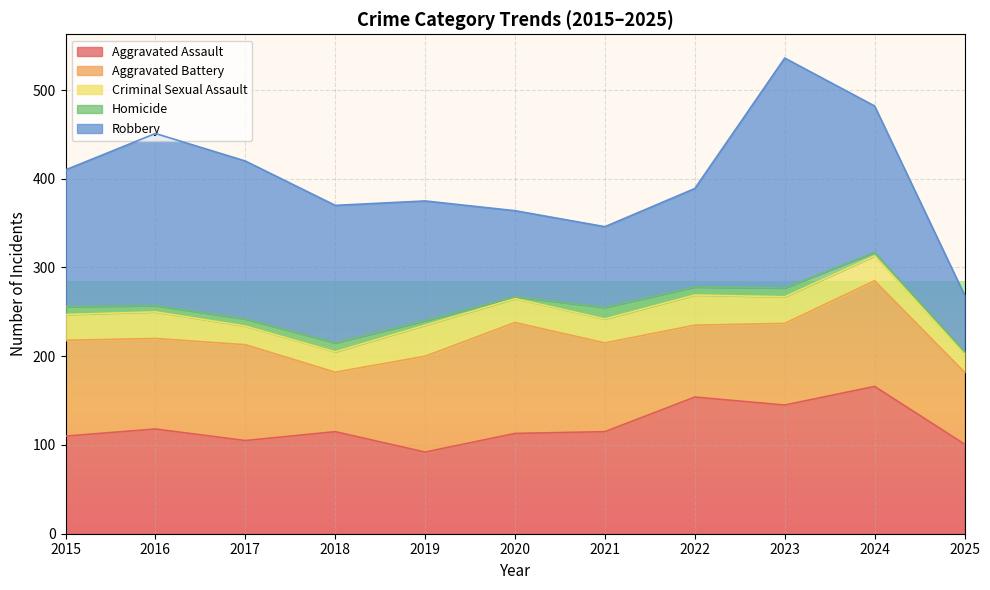

Is the value of Robbery at 2017 greater than the value of Homicide at 2020?

Yes